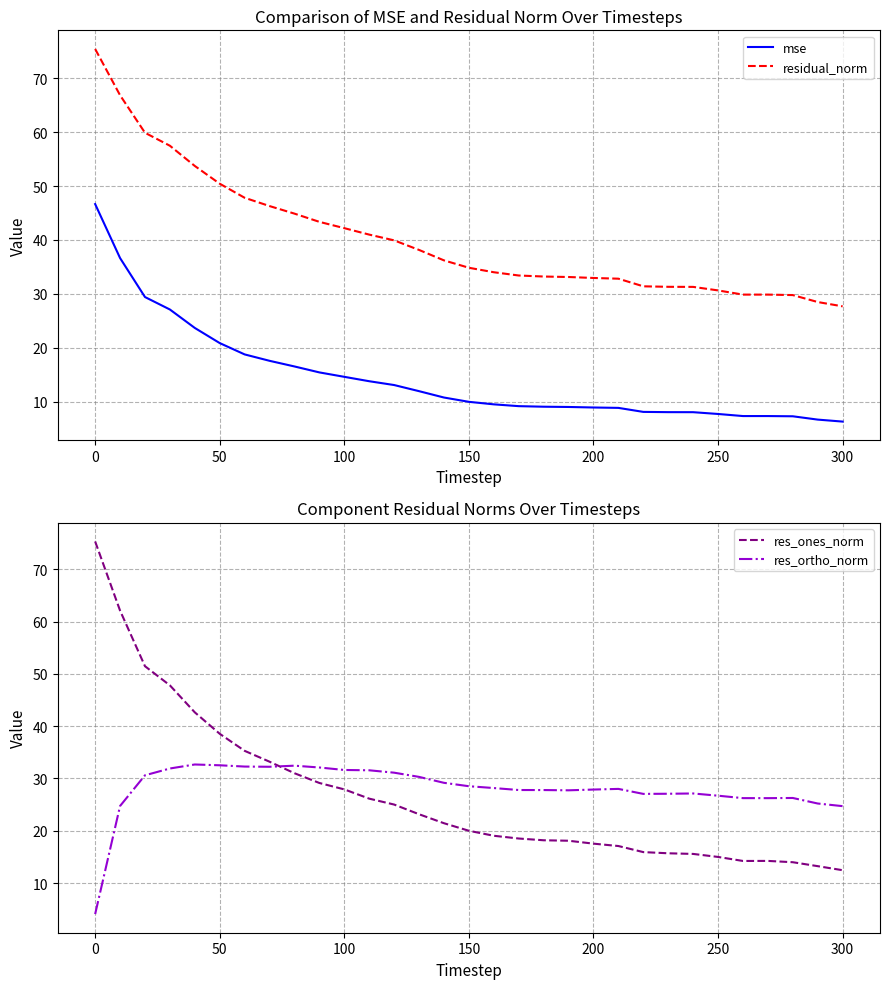

True or false: residual_norm and mse intersect in this chart.

False